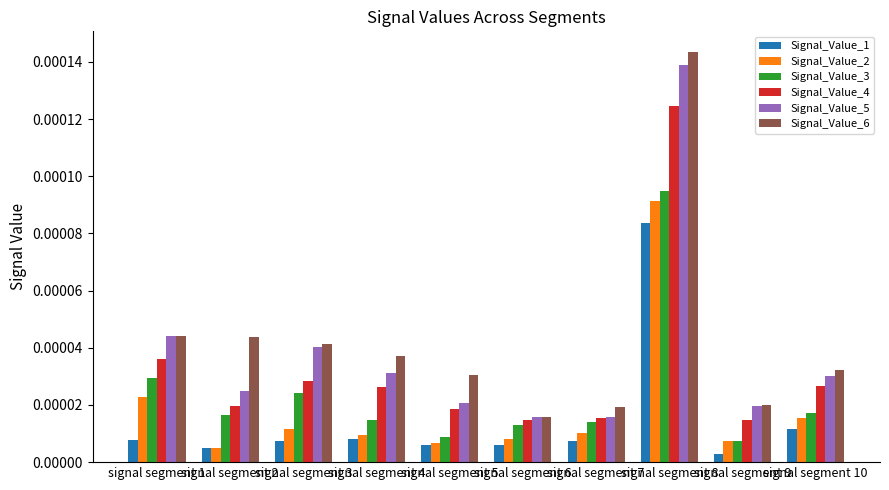

How many distinct data groups are displayed?

6